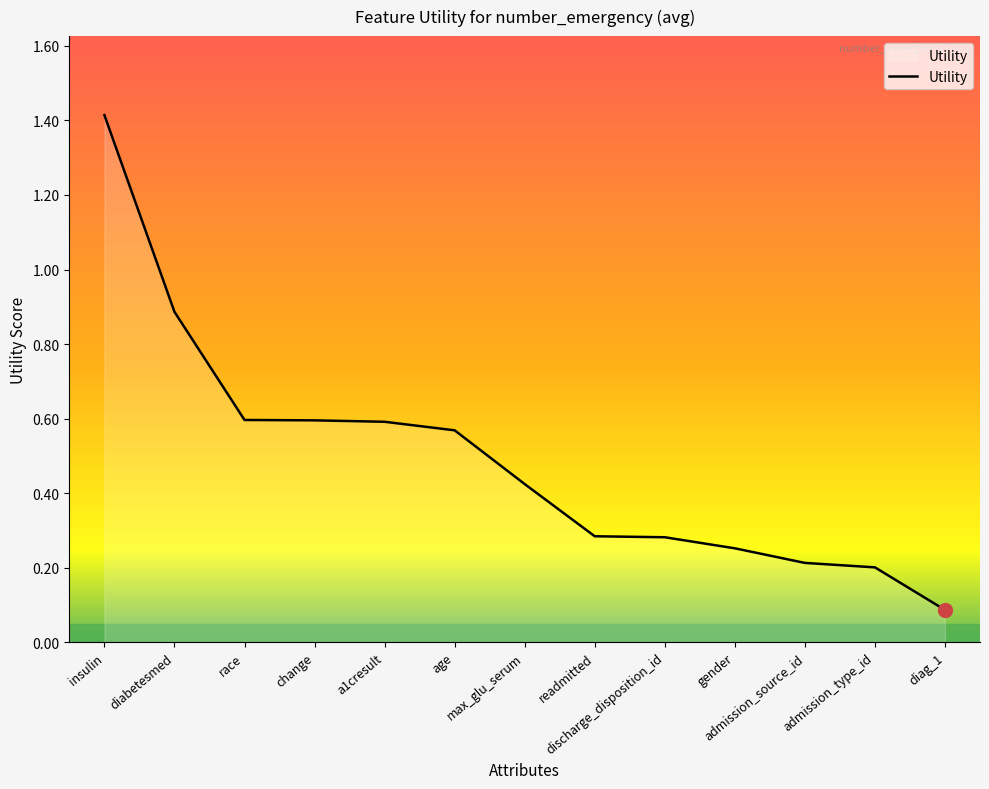

What is the maximum value shown in the chart?

1.4